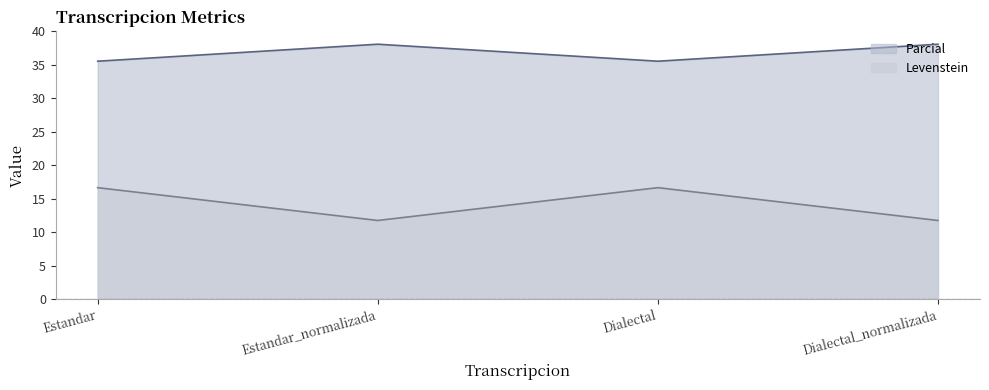

Reading left to right, extract all data points from this chart.

Levenstein: 16.7	11.8	16.7	11.8
Parcial: 35.6	38.1	35.6	38.1